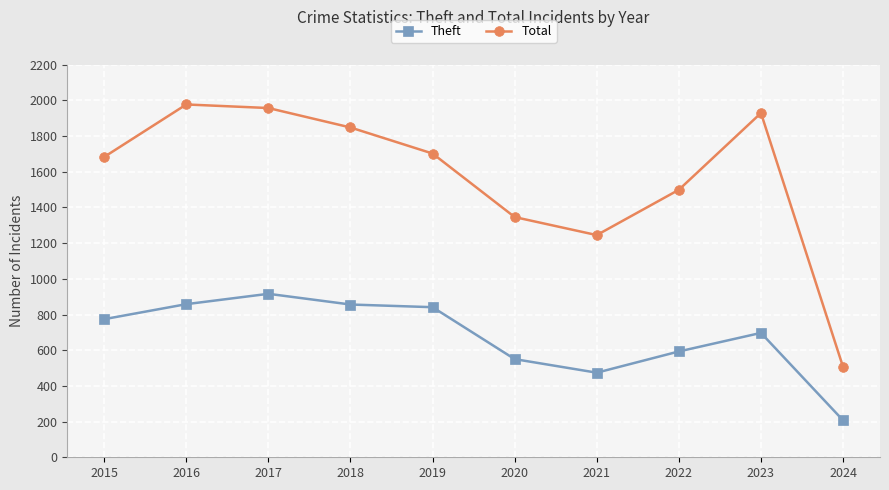

Between 2018 and 2019, which series saw the biggest shift?

Total